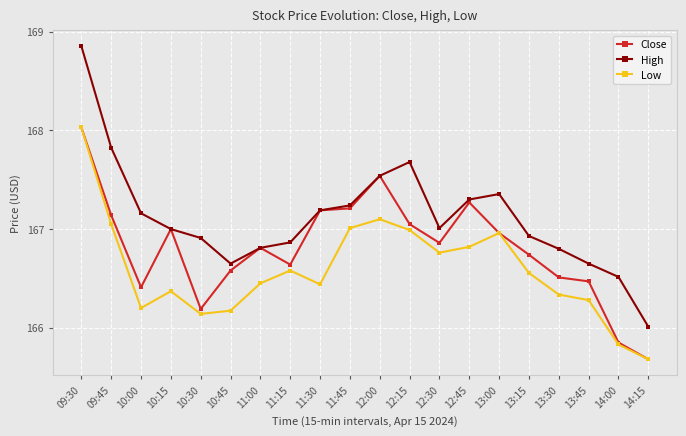

Does the chart have visible grid lines?

Yes